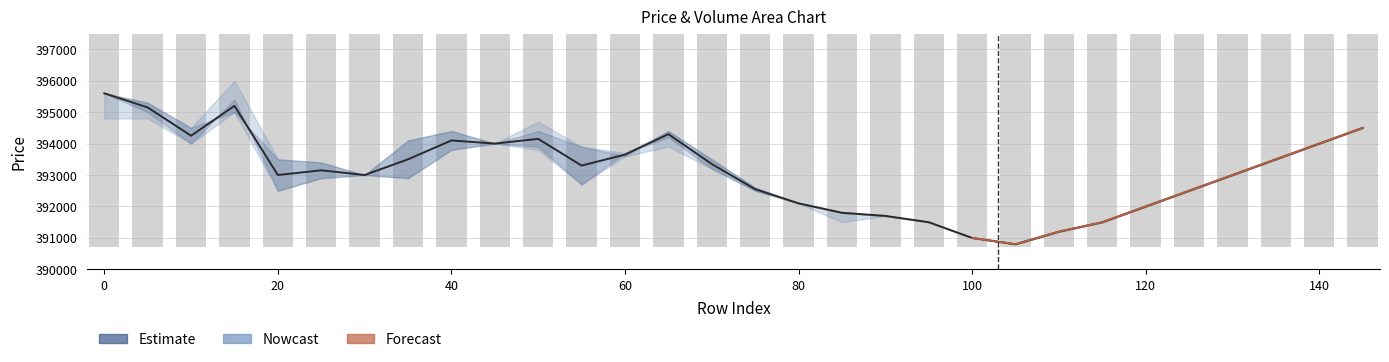

How many bars are there in total?

30